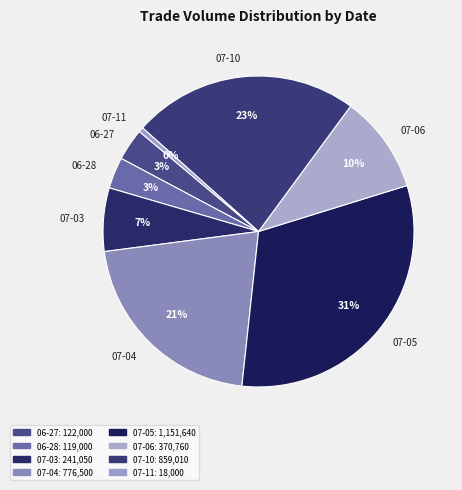

To the nearest percent, what portion does 07-06 represent?

10%